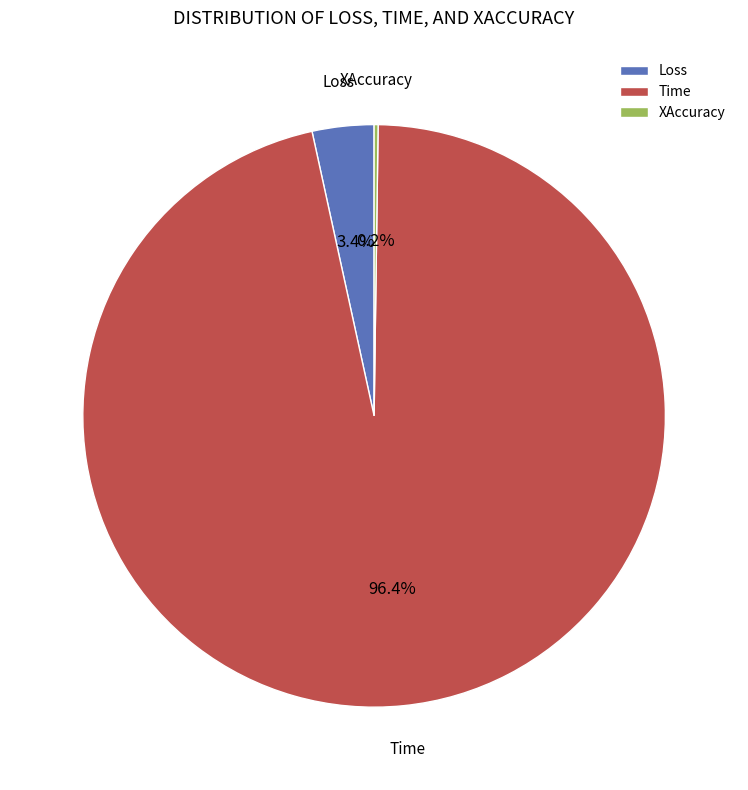

Which category has the biggest portion of the pie?

Time